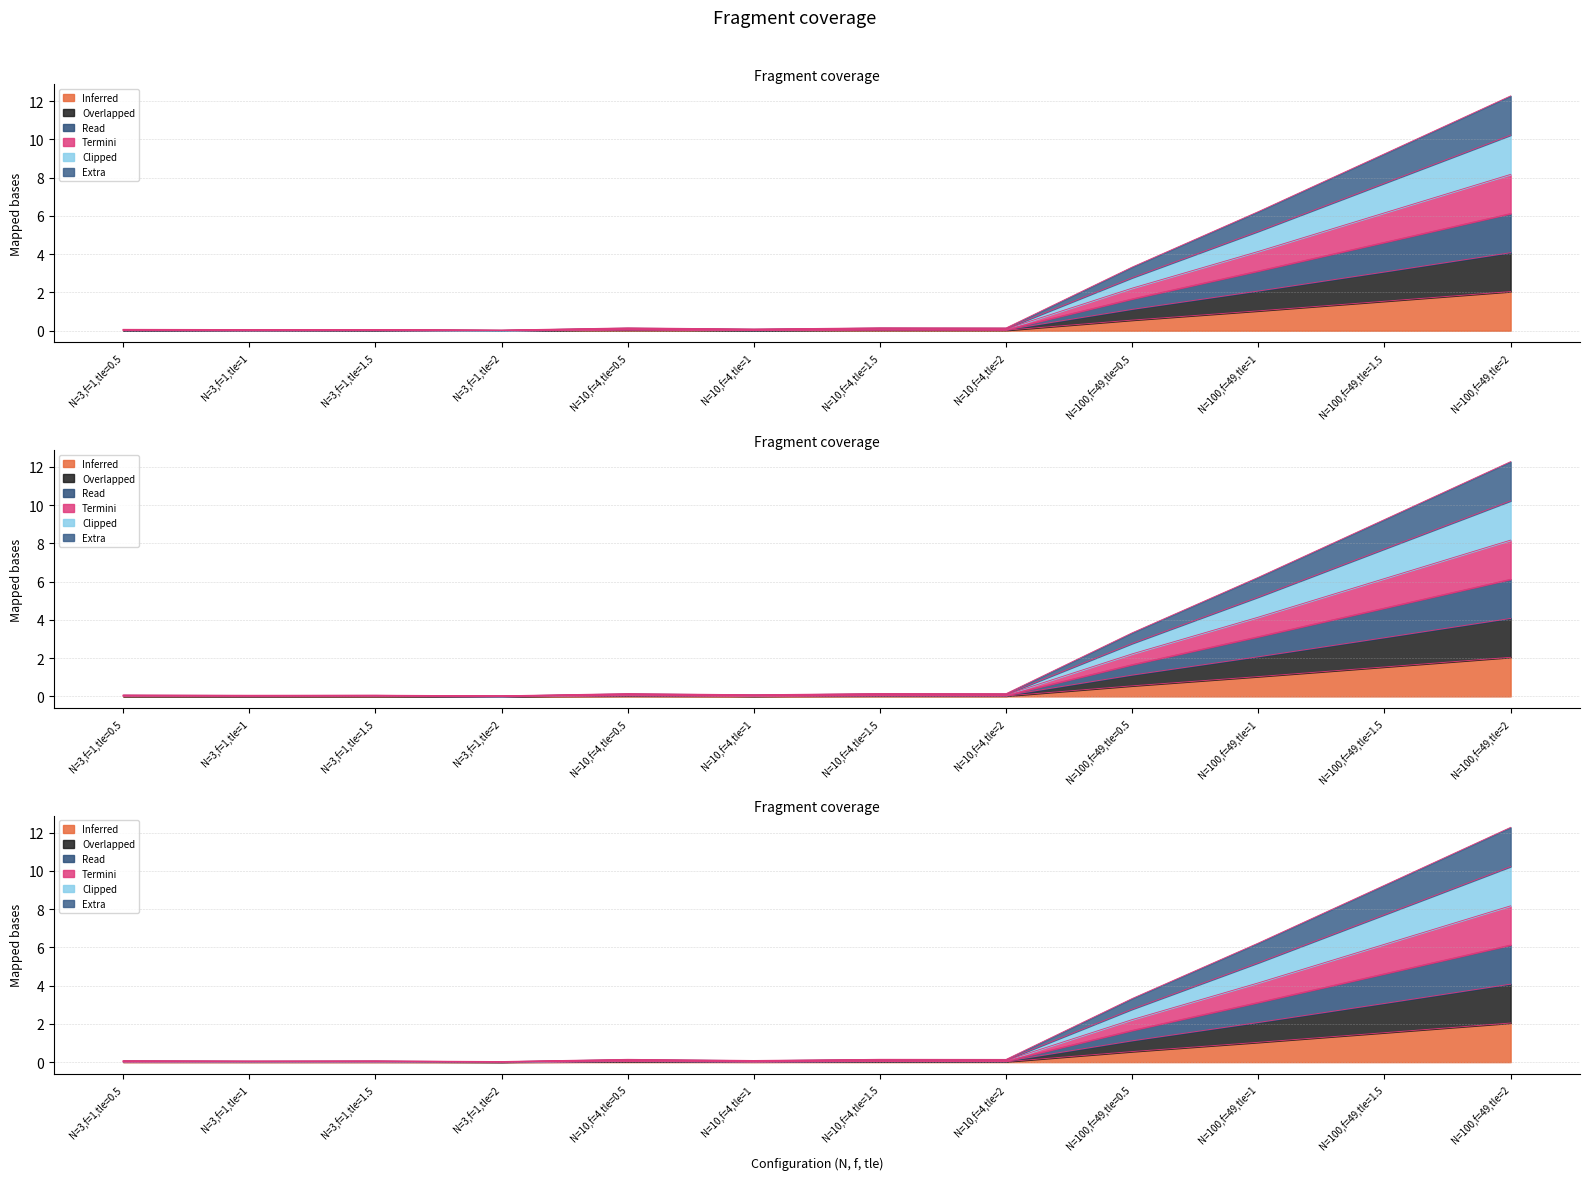

At which category does diff temps (run3) reach its first local valley?

N=3,f=1,tle=1